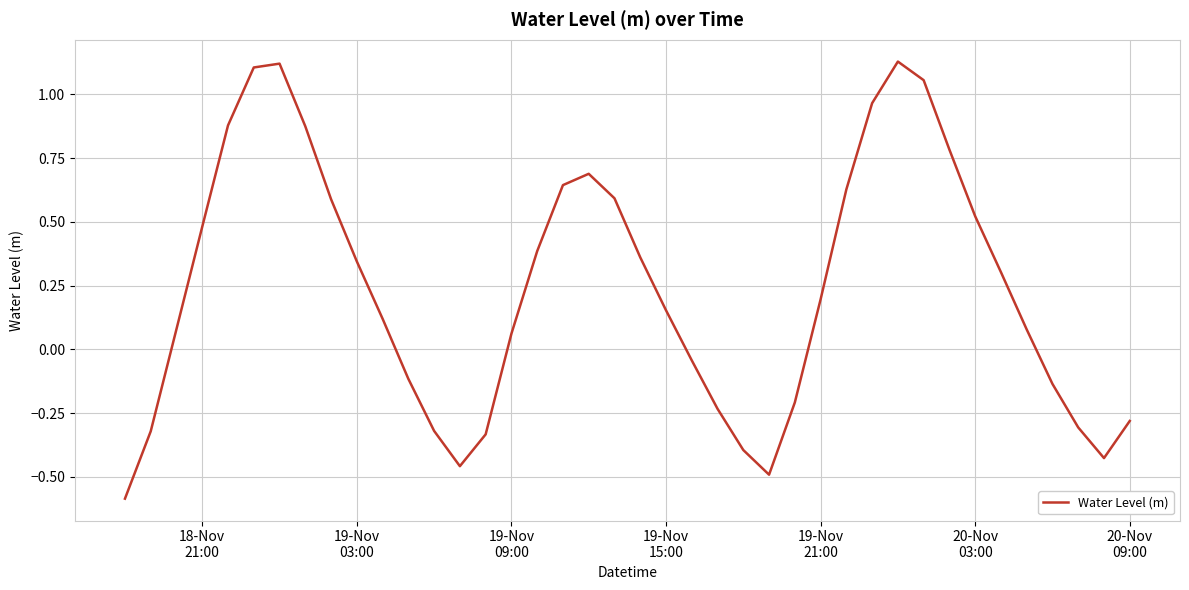

What is the minimum value shown in the chart?

-0.6